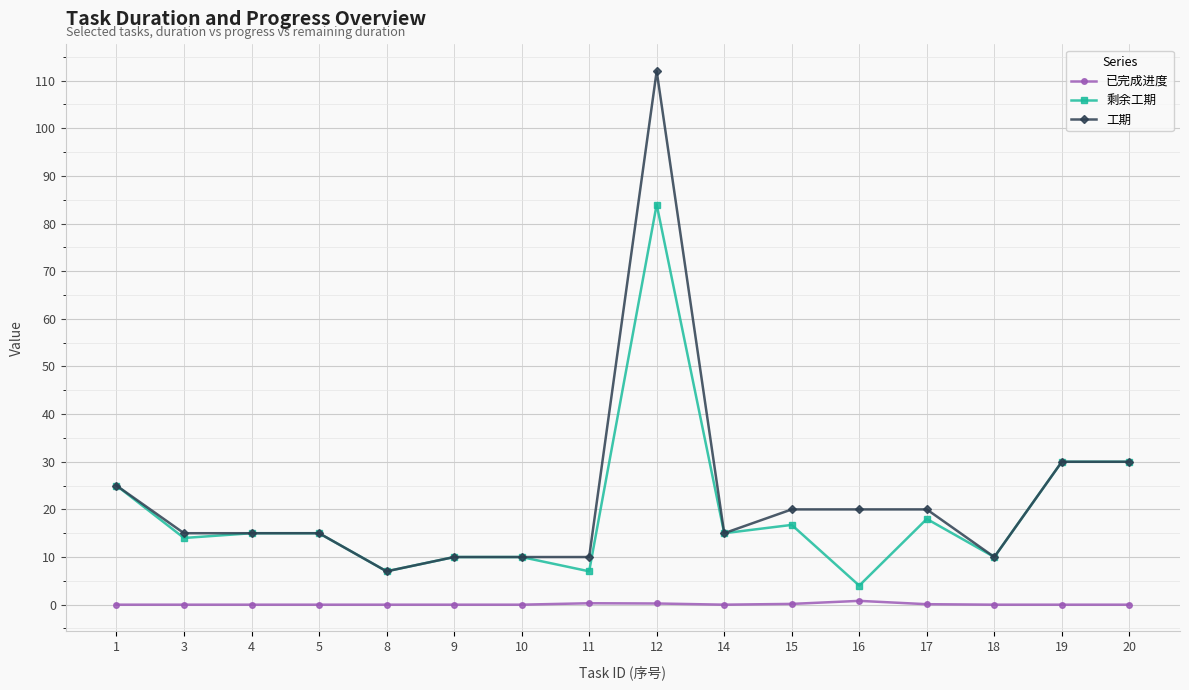

What is the difference between the highest and lowest values at 3?

15.0